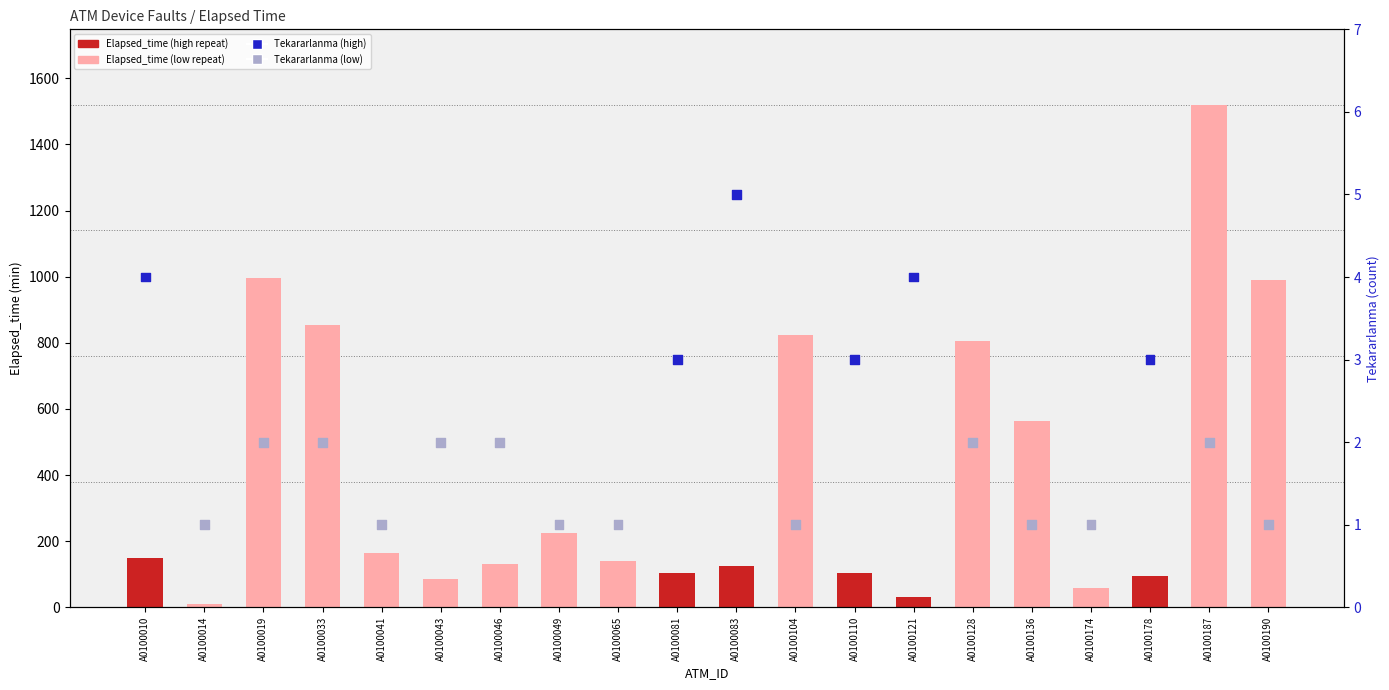

Which series contains the lowest Y value?

Tekararlanma